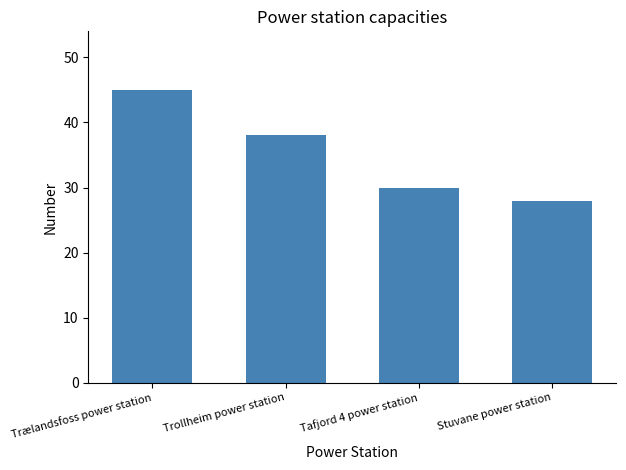

Reading left to right, what are all the values shown in this chart?

45	38	30	28